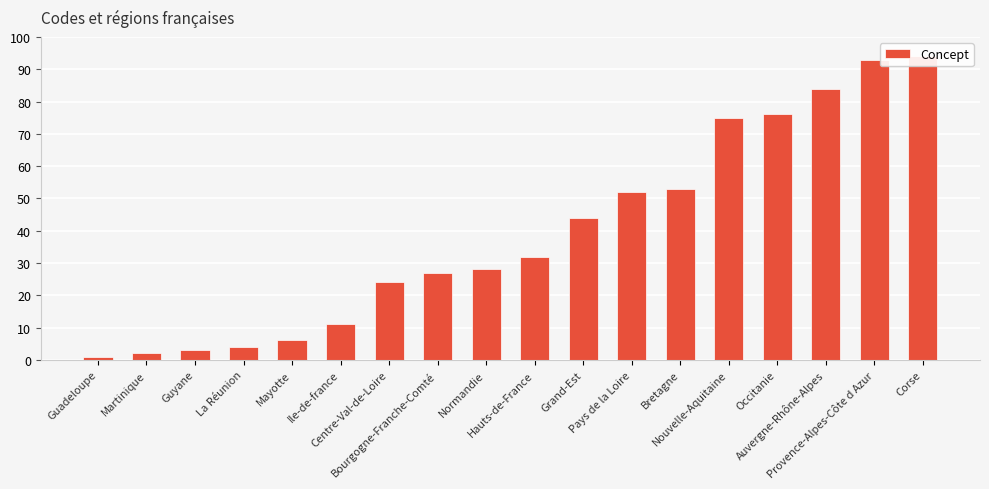

At which label is the value closest to 47?

Grand-Est